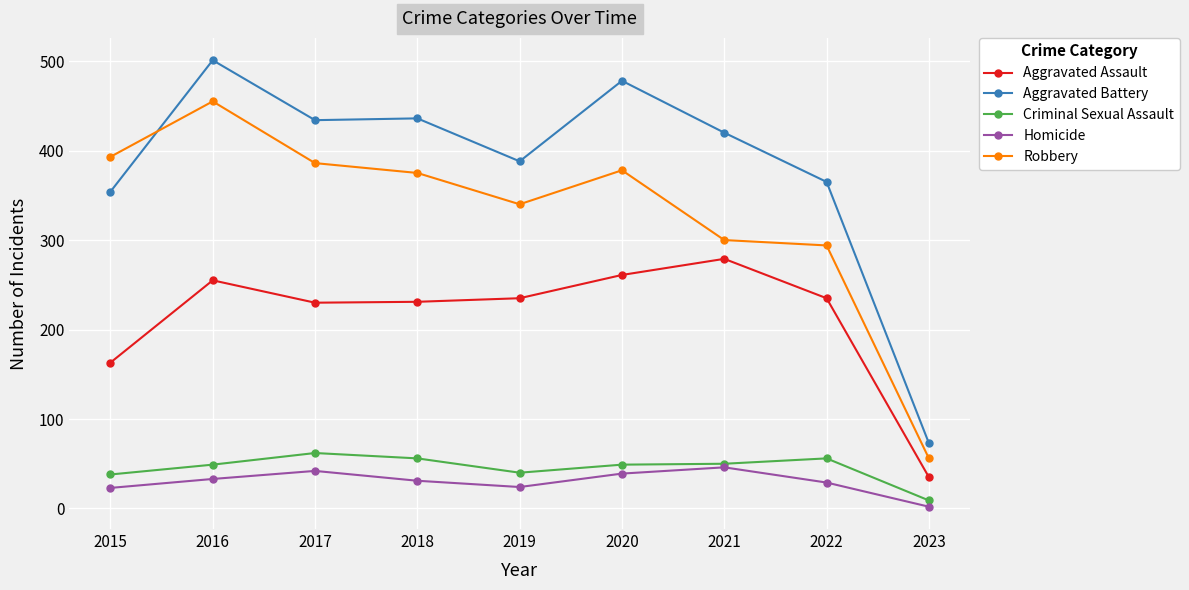

Is it true that Criminal Sexual Assault equals 70 at 2019?

False